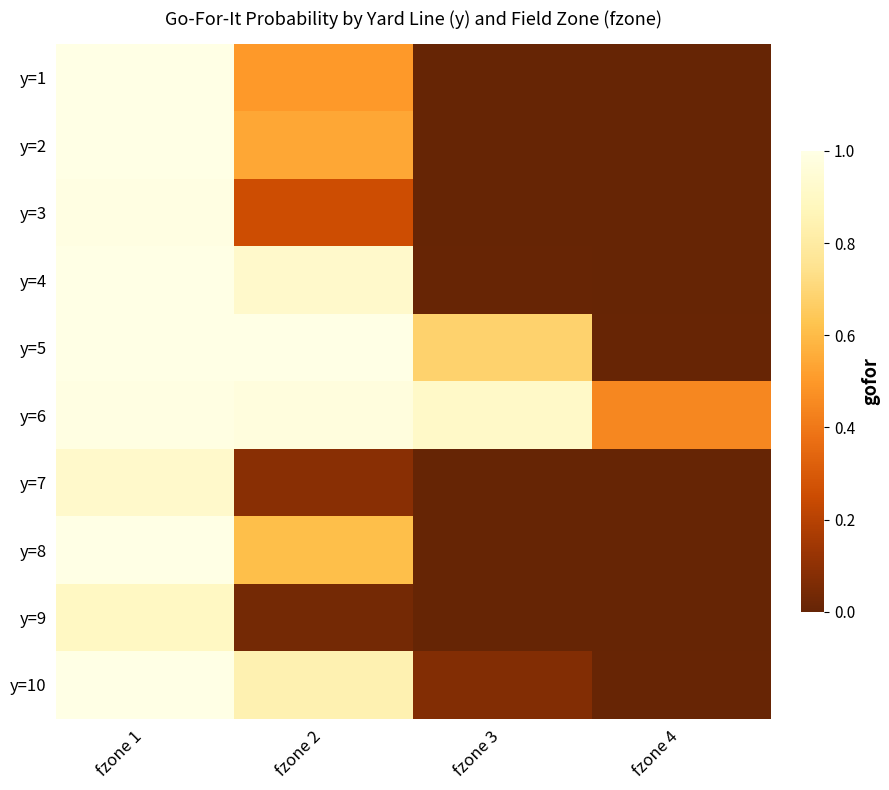

Rank the series by their maximum value, from lowest to highest.

y=9, y=7, y=3, y=6, y=1, y=2, y=4, y=5, y=8, y=10